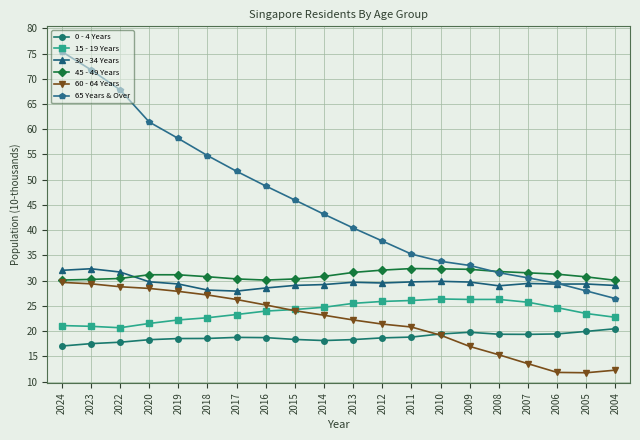

At 2018, list the series in order from largest to smallest.

65 Years & Over, 45 - 49 Years, 30 - 34 Years, 60 - 64 Years, 15 - 19 Years, 0 - 4 Years